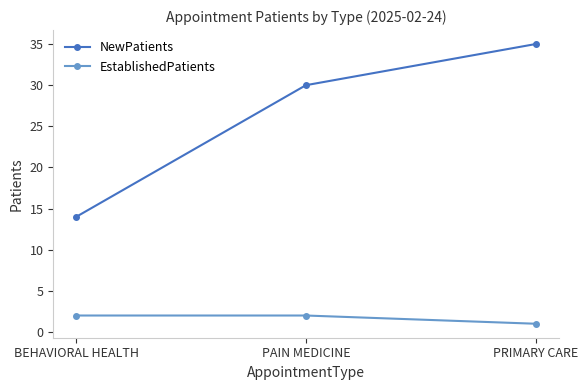

True or false: NewPatients has a value of 10 at BEHAVIORAL HEALTH.

False